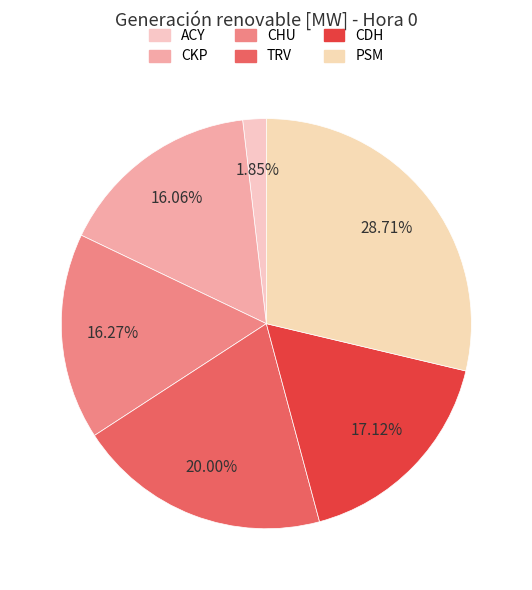

How many segments does this pie chart have?

6